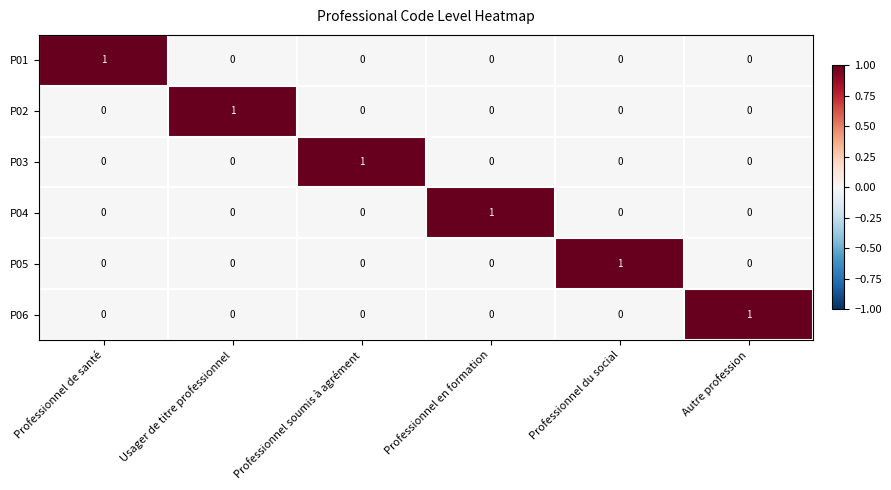

The P03 series shows 0 at Autre profession. True or false?

True